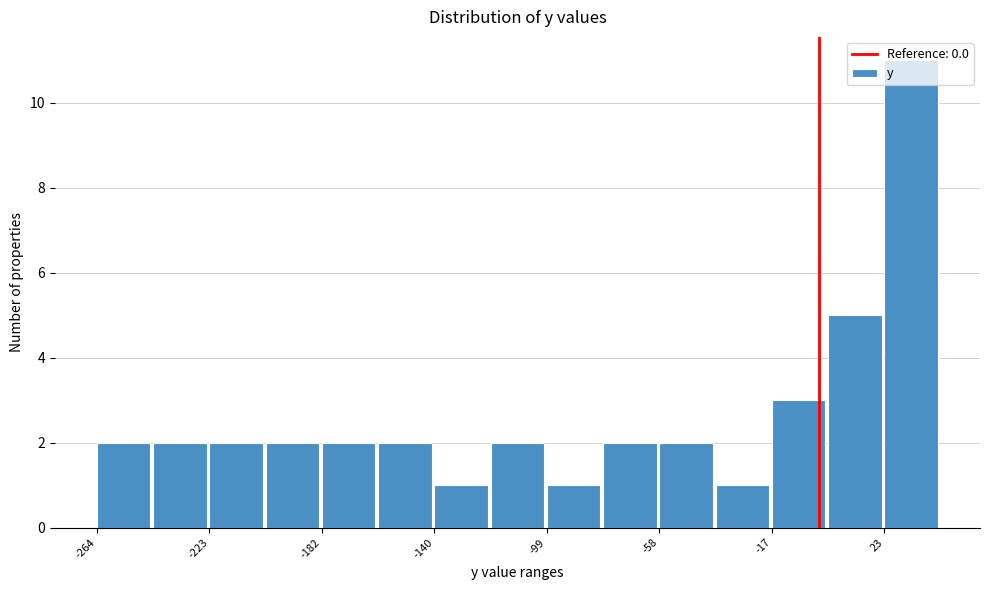

Reading left to right, list every bar in this chart as the range it spans on the x-axis followed by its height. Neither the bar edges nor the heights are printed on the chart, so give them approximately, as read against the axes.

-265 to -245: 2
-245 to -225: 2
-225 to -205: 2
-205 to -180: 2
-180 to -160: 2
-160 to -140: 2
-140 to -120: 1
-120 to -100: 2
-100 to -80: 1
-80 to -60: 2
-60 to -40: 2
-40 to -15: 1
-15 to 5: 3
5 to 25: 5
25 to 45: 11